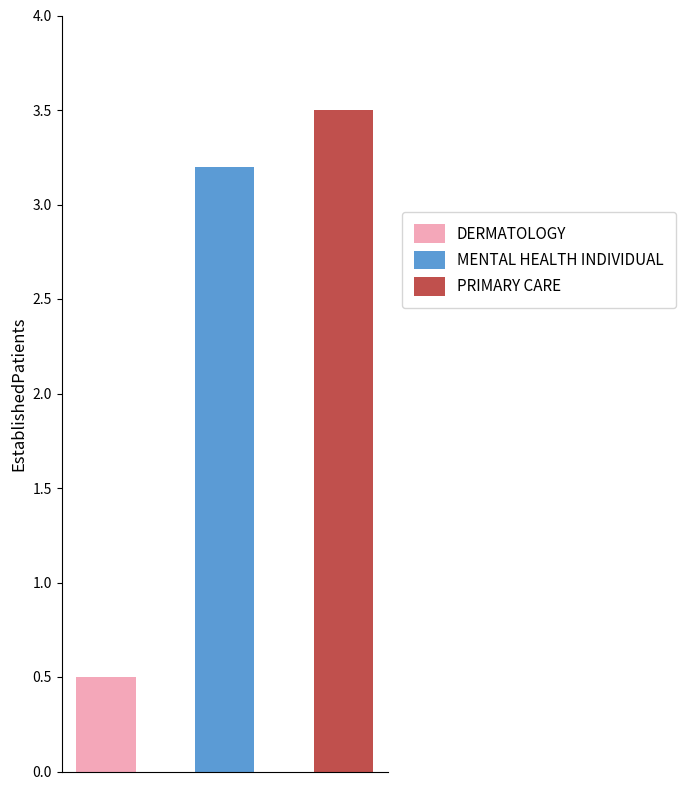

At which label does the data first exceed 3?

MENTAL HEALTH INDIVIDUAL